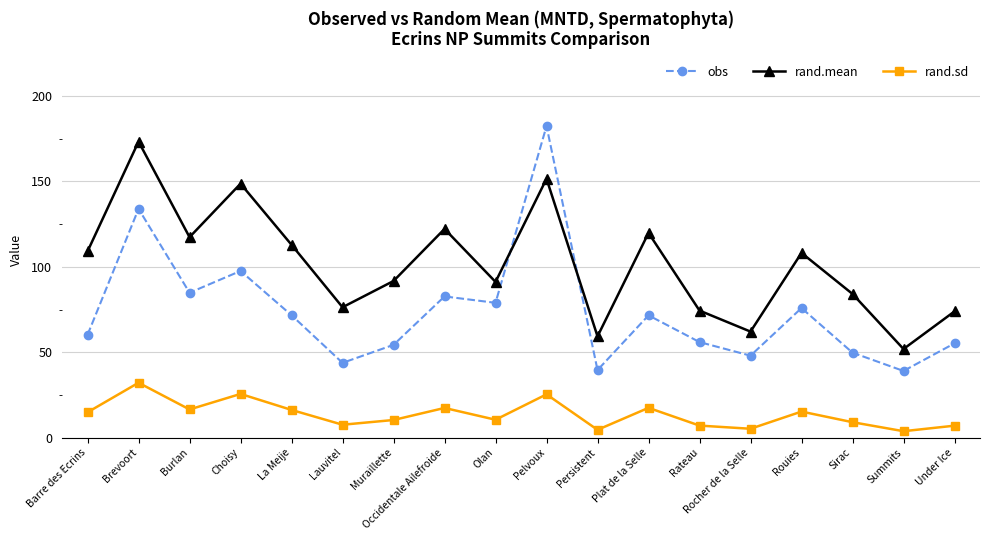

What is the minimum value shown in the chart?

3.7